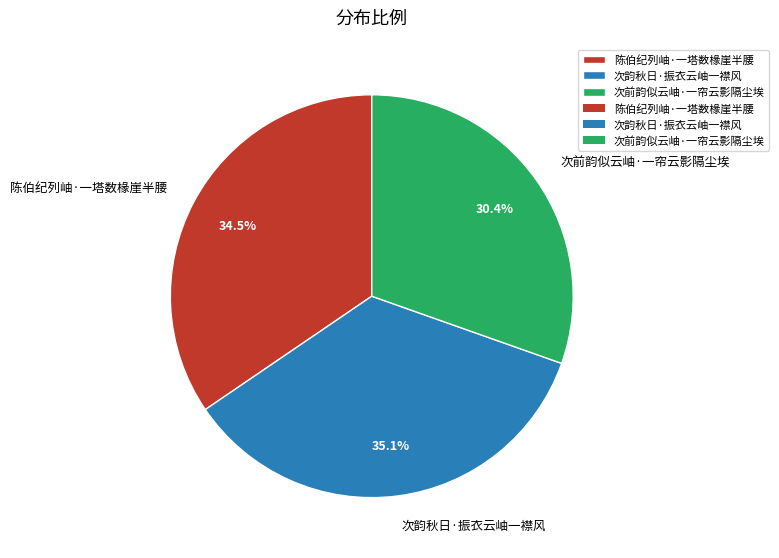

Count the number of slices in the pie.

3